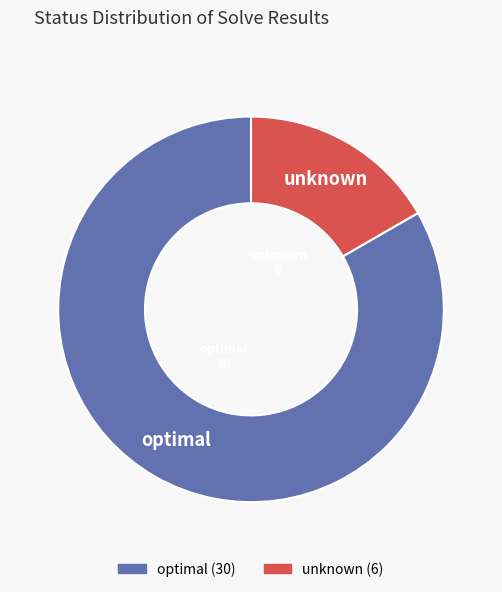

Is there a majority slice in this chart?

Yes